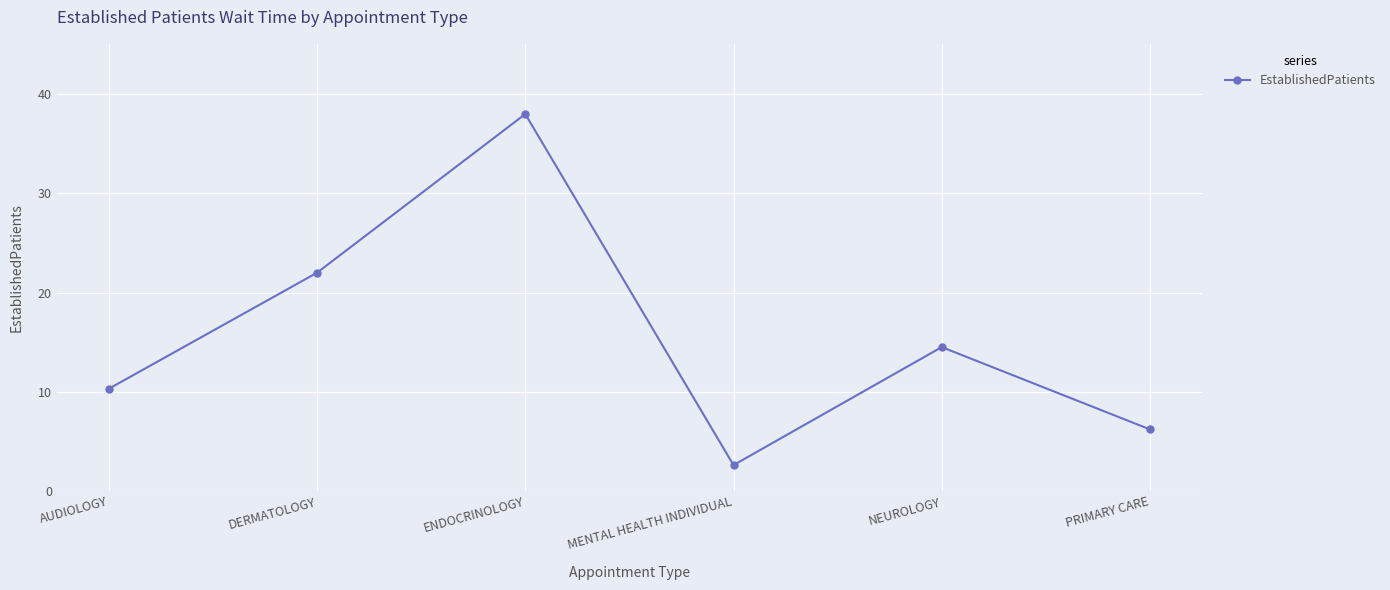

What is the label of the 2nd point from the right?

NEUROLOGY